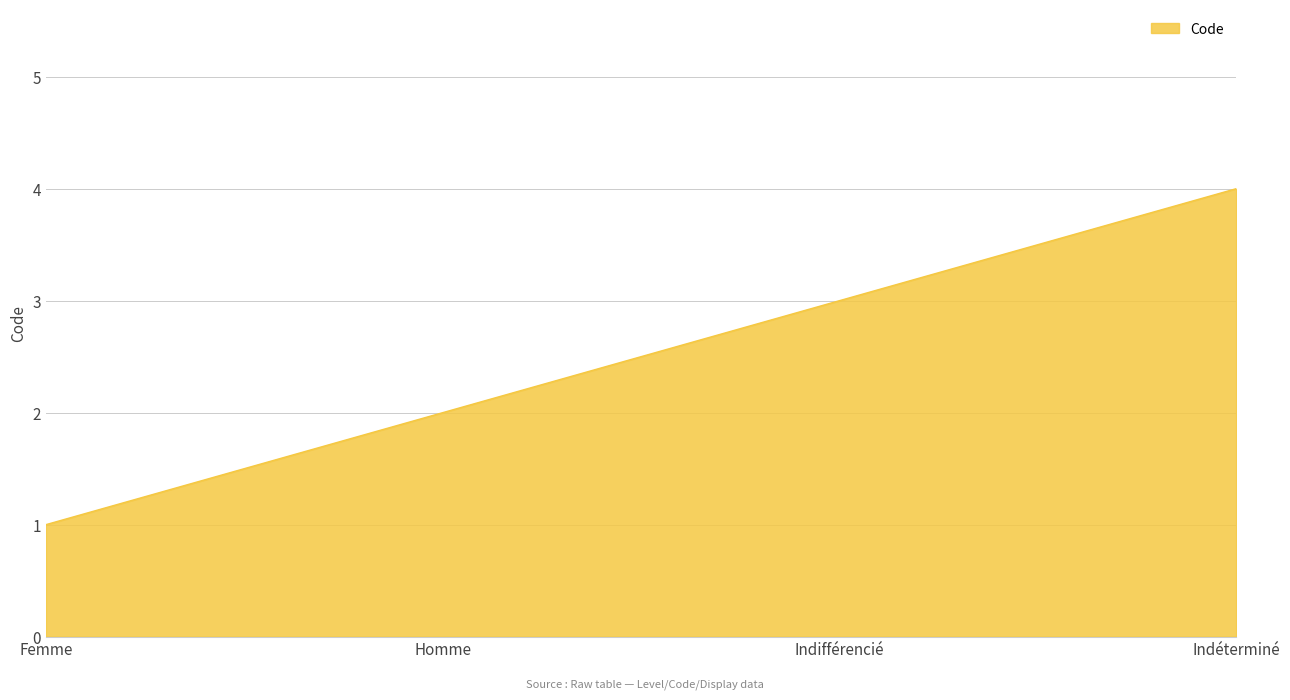

What is the minimum value shown in the chart?

1.0